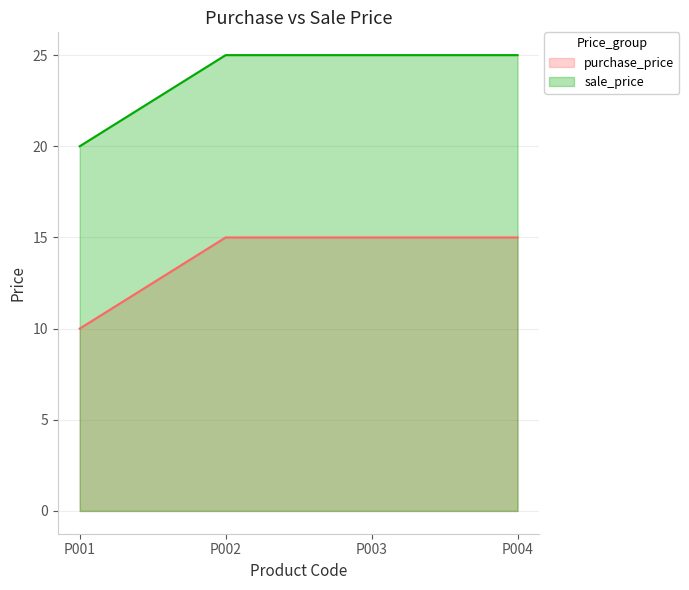

Rank the series by their average value, from highest to lowest.

sale_price, purchase_price